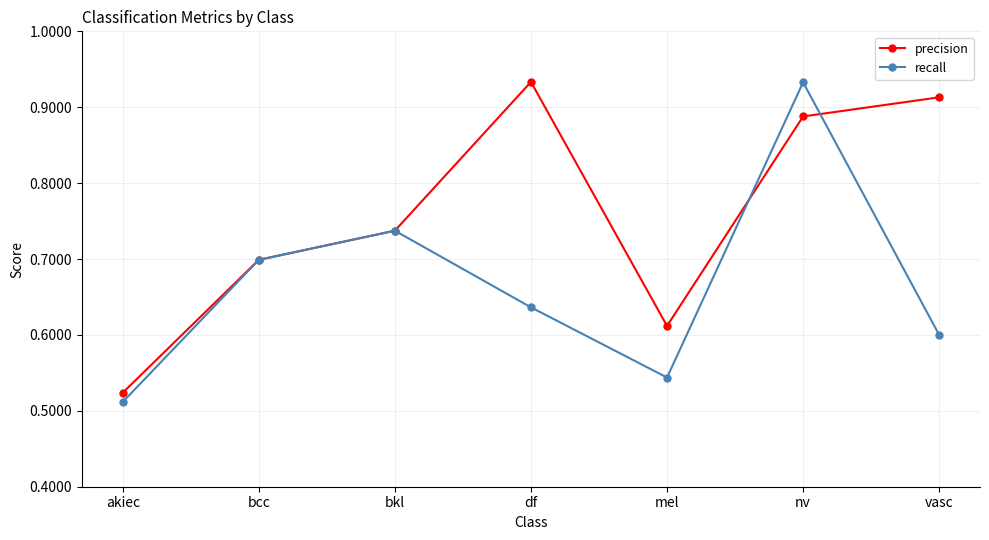

What is the label of the 3rd point from the left?

bkl